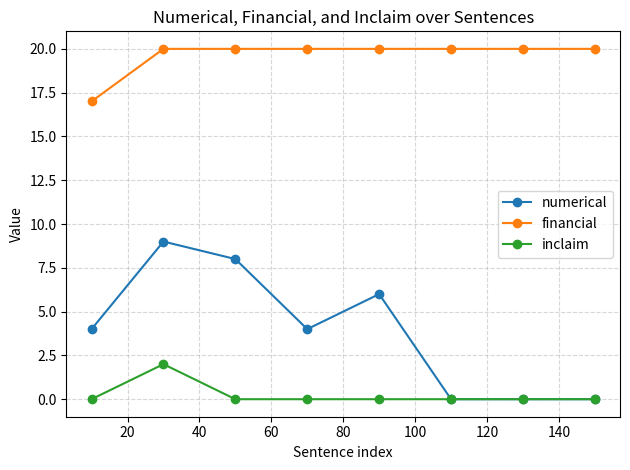

What is the maximum value for inclaim?

2